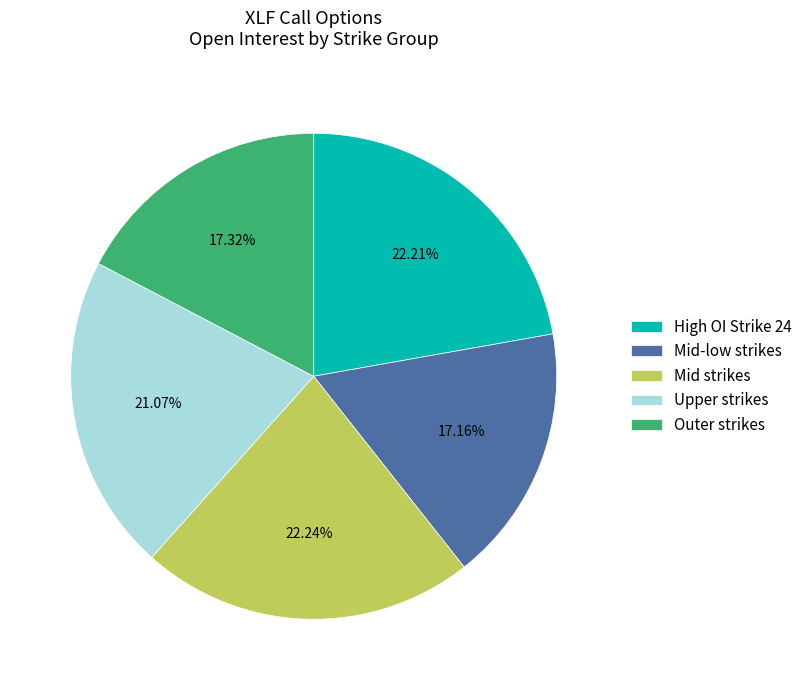

Is there a majority slice in this chart?

No